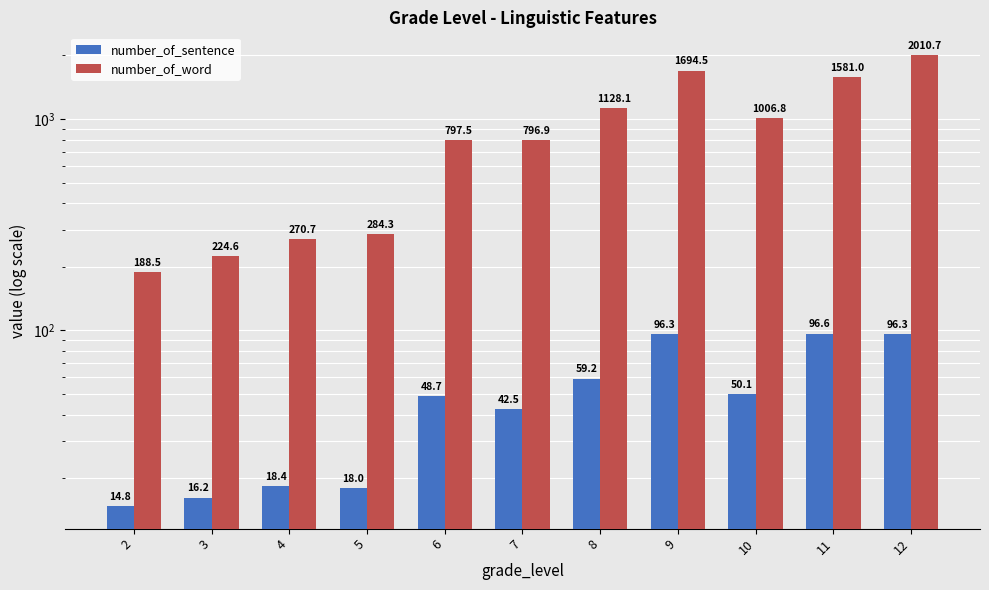

List the labels in order of number_of_sentence value, smallest first.

2, 3, 5, 4, 7, 6, 10, 8, 9, 12, 11